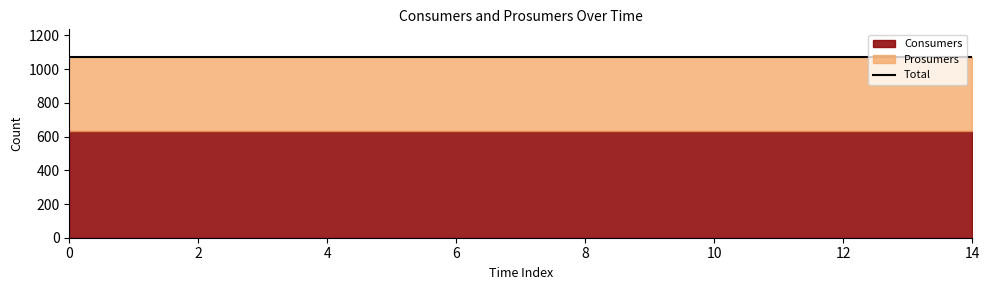

What is the sum of all Prosumers values?

6600